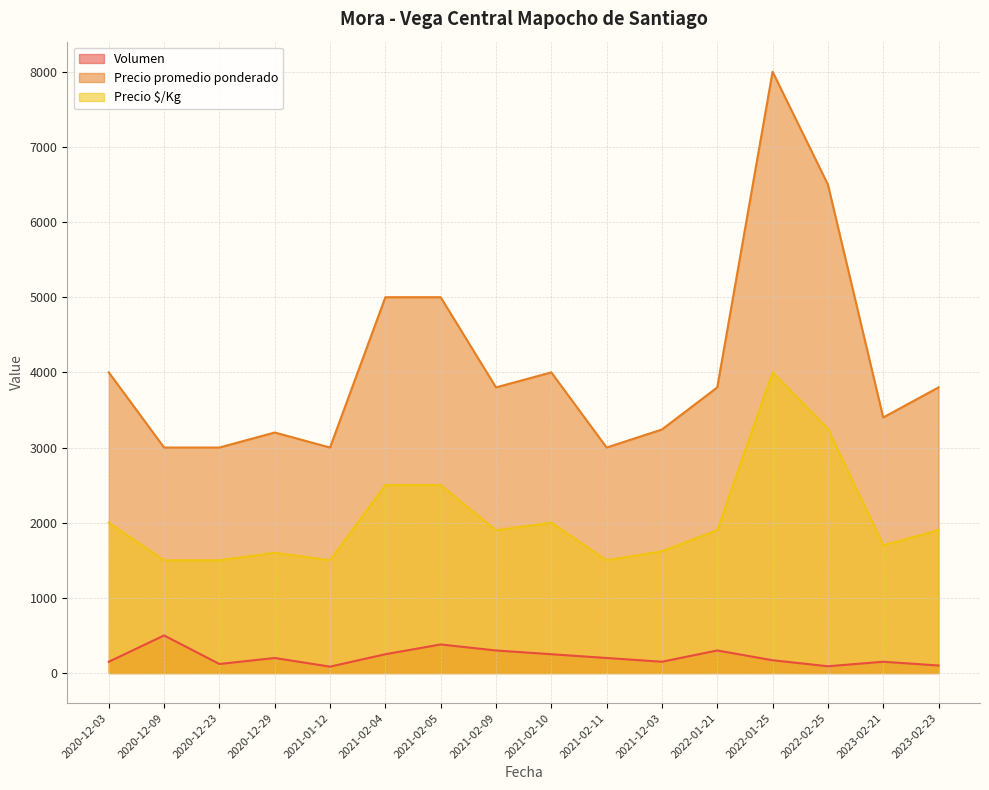

What position from the right is 2020-12-09?

15